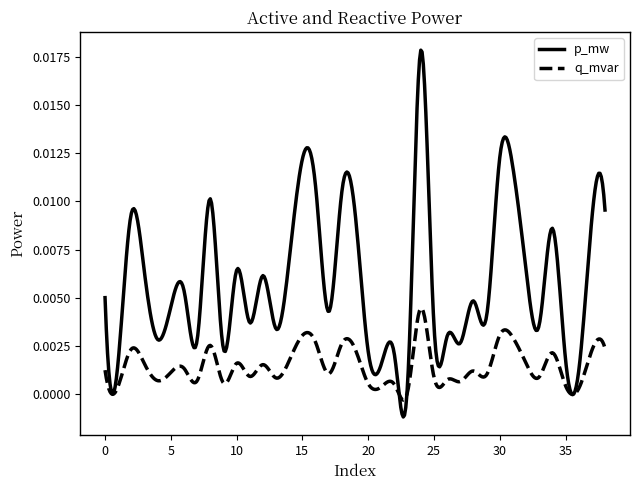

Which series has the largest total across all categories?

p_mw